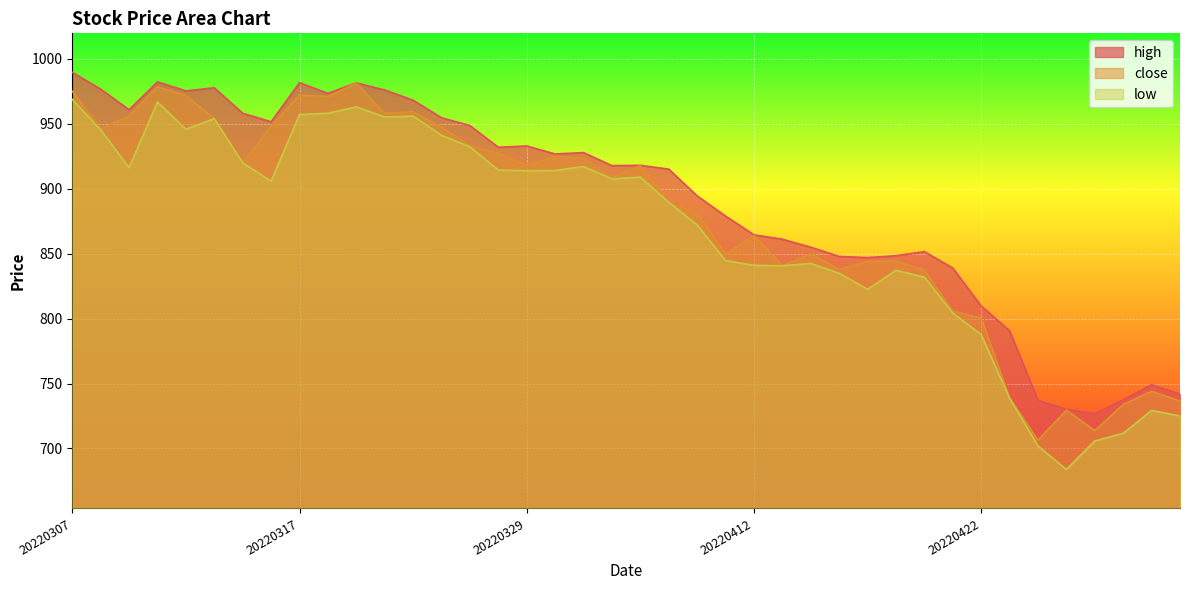

Count the number of data series in this chart.

3